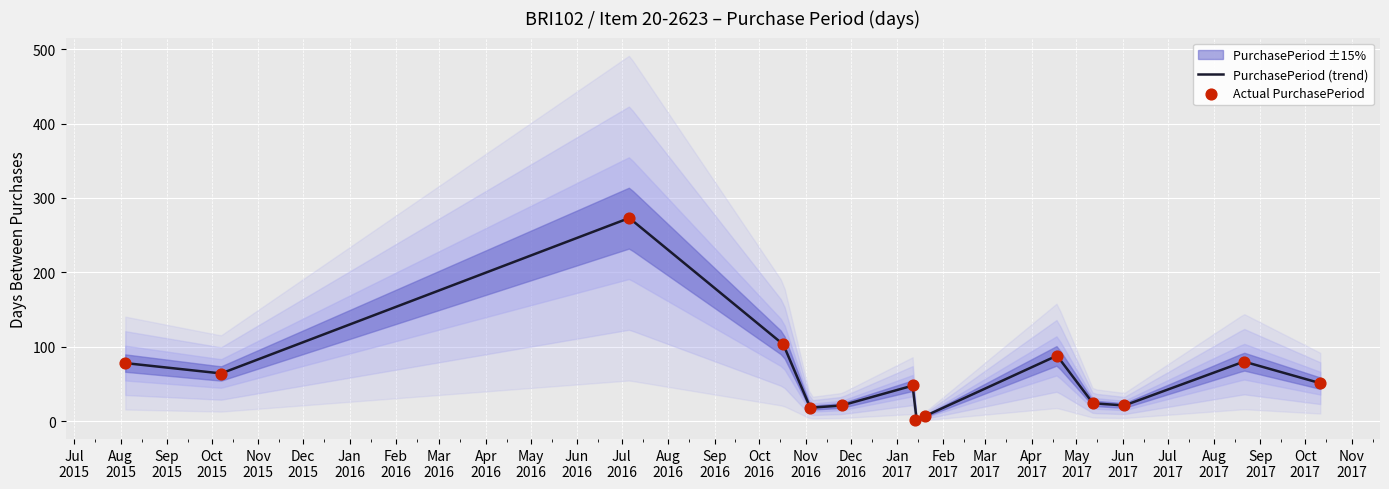

Which has a higher value, 2017-08-21 or 2015-08-04?

2017-08-21